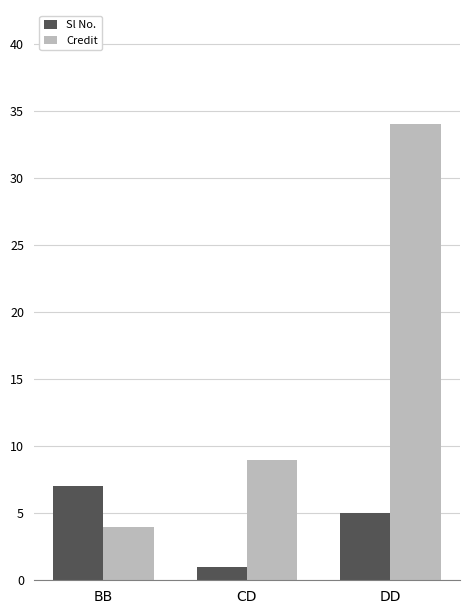

Is it true that Sl No. equals 4 at BB?

False